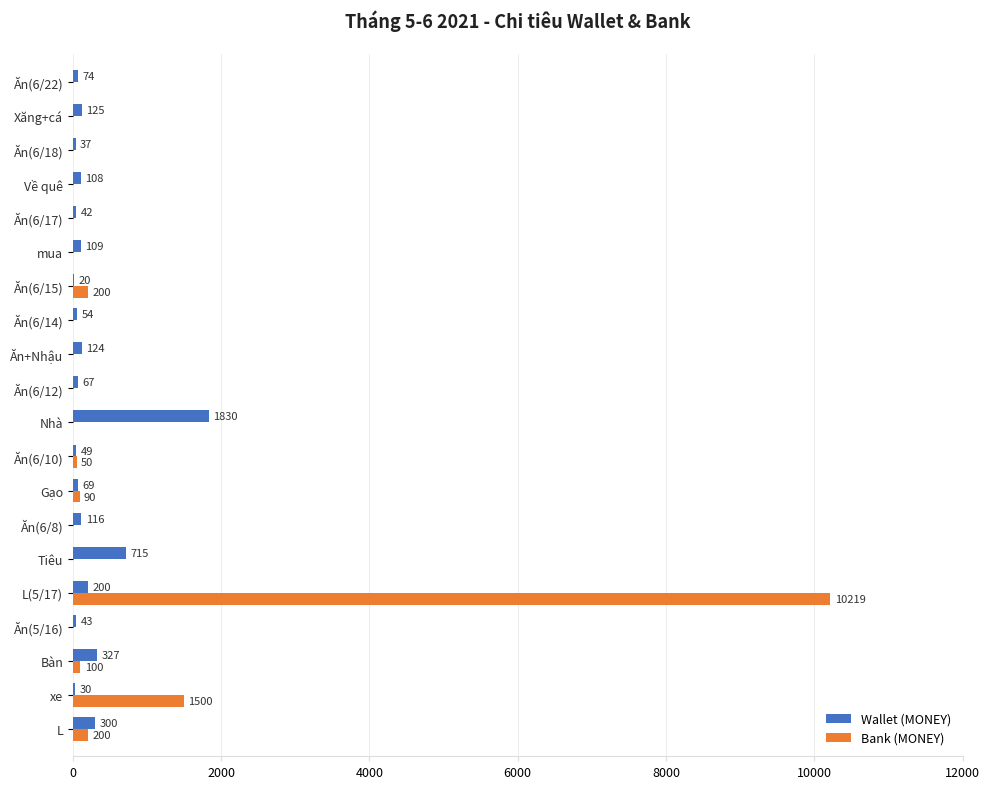

The value of Wallet (MONEY) at Ăn(6/17) is 42. True or false?

True